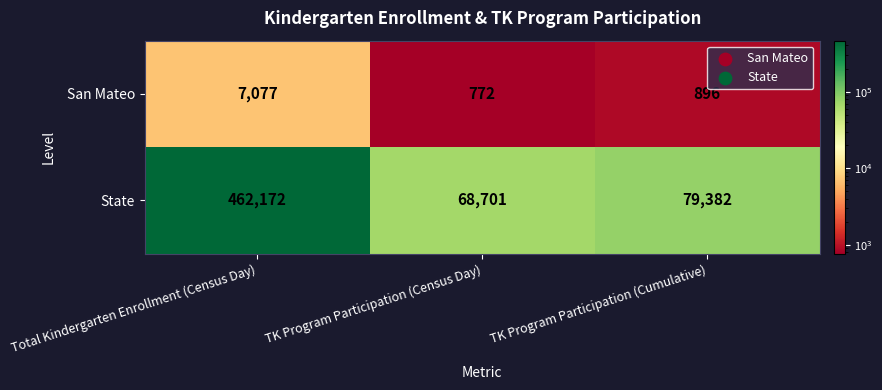

What is the sum of the San Mateo values at TK Program Participation (Census Day) and Total Kindergarten Enrollment (Census Day)?

7849